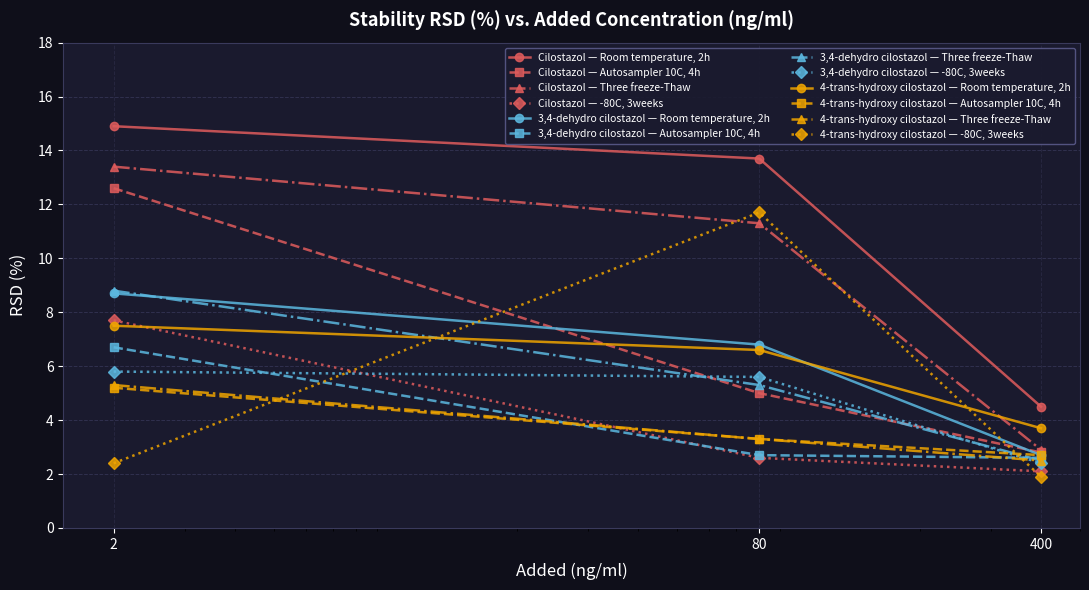

What is the value of the Cilostazol — Autosampler 10C, 4h point at the 1st from the left?

12.6